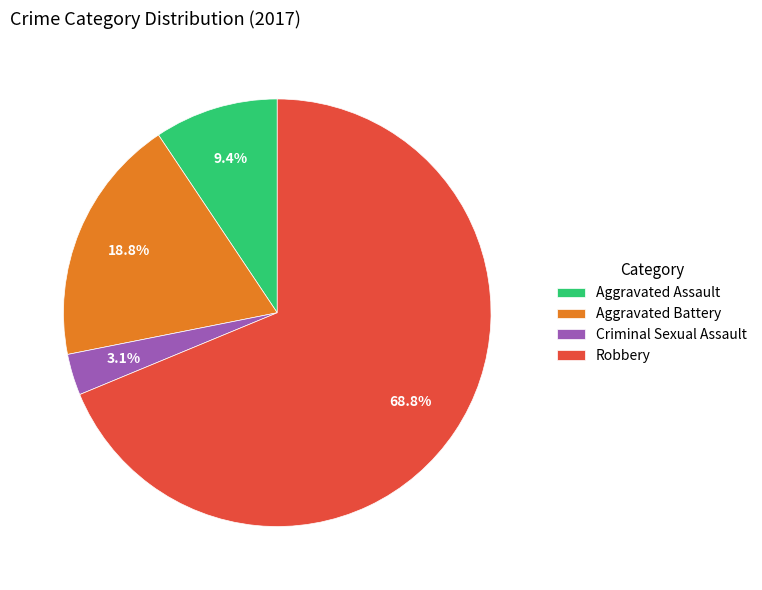

Between Aggravated Assault and Aggravated Battery, which is larger?

Aggravated Battery